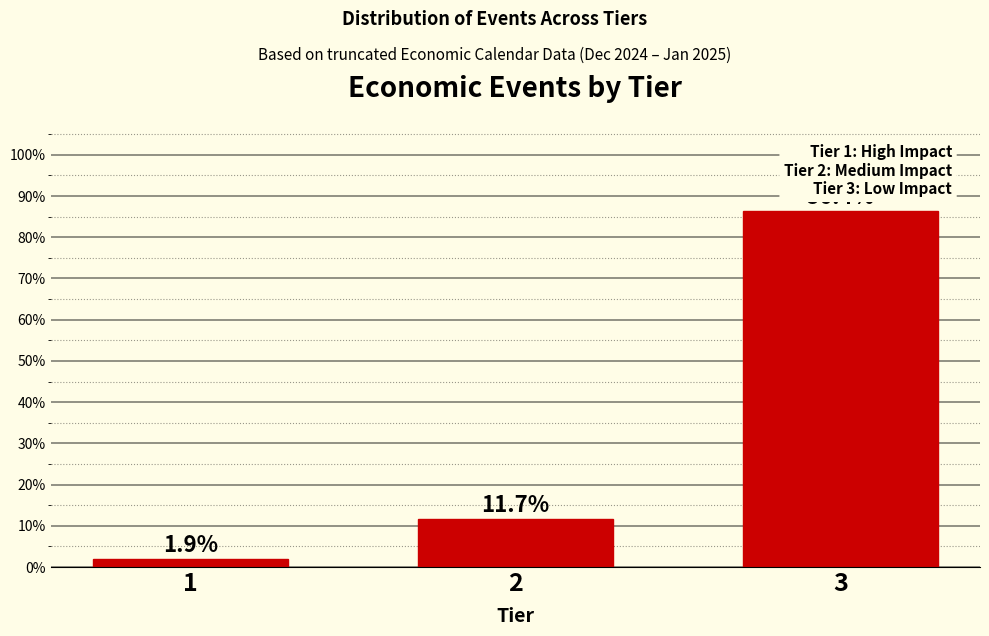

Reading right to left, extract all data points from this chart.

86.4	11.7	1.9